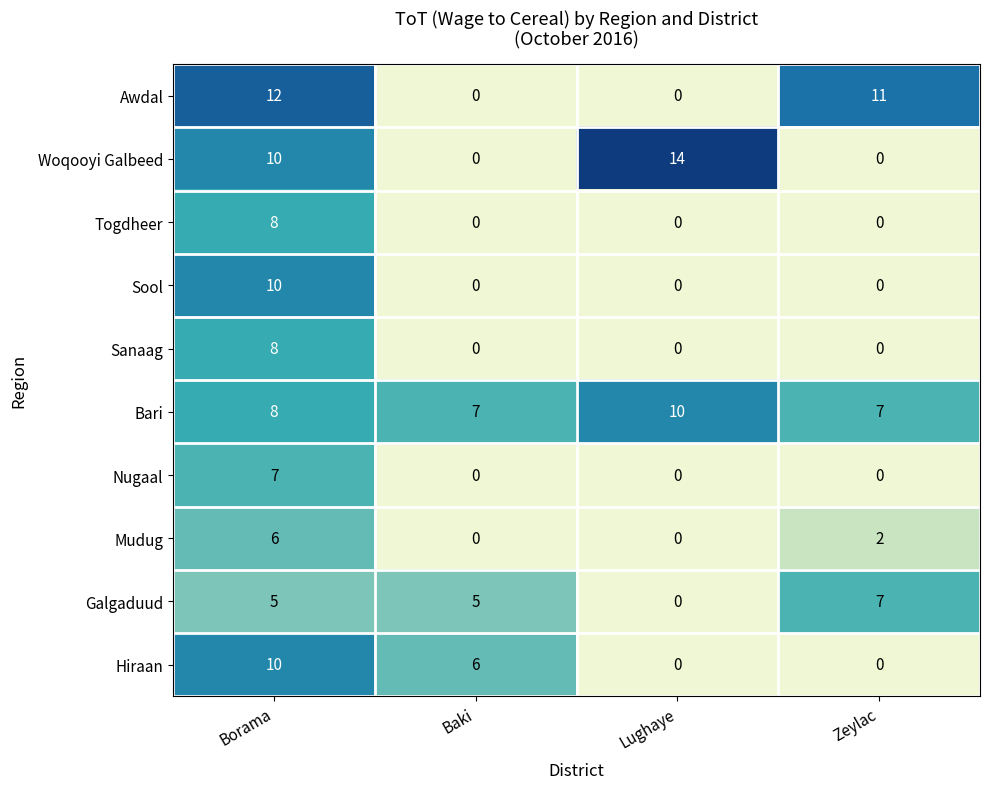

True or false: Hiraan has a value of 0 at Zeylac.

True